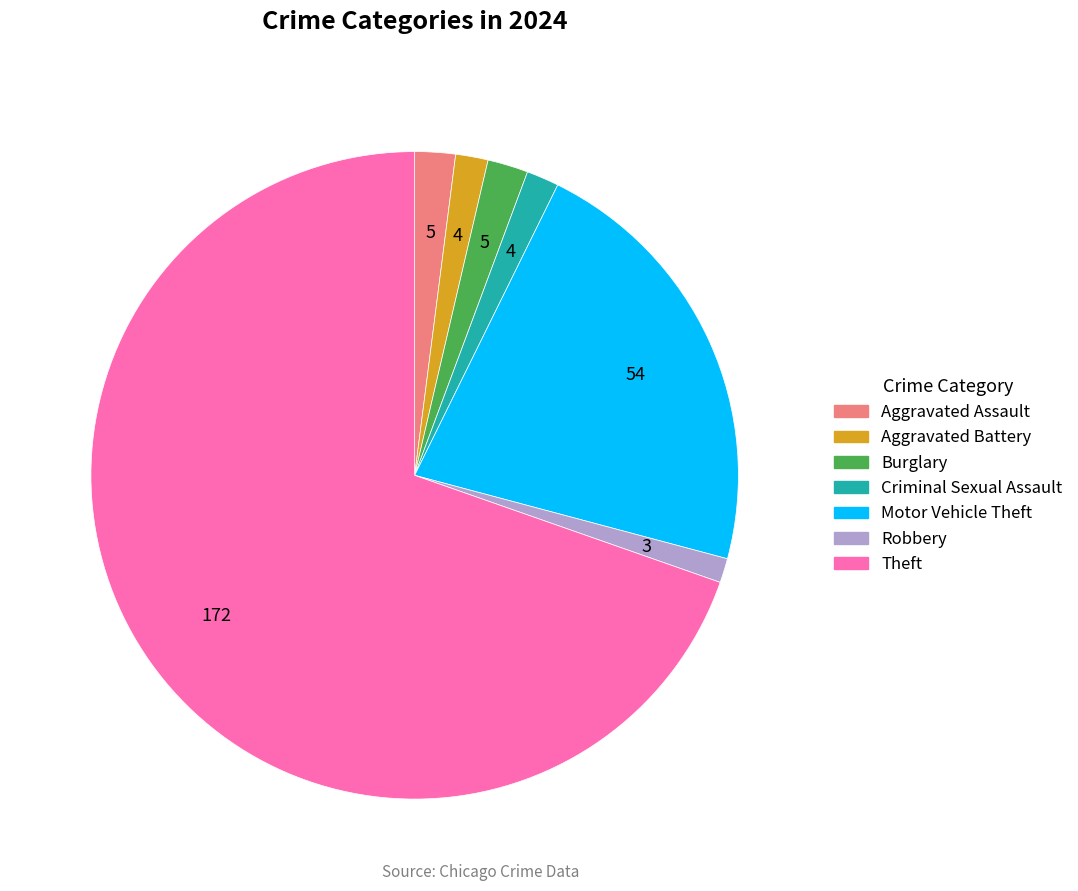

What is the largest slice in the pie chart?

Theft